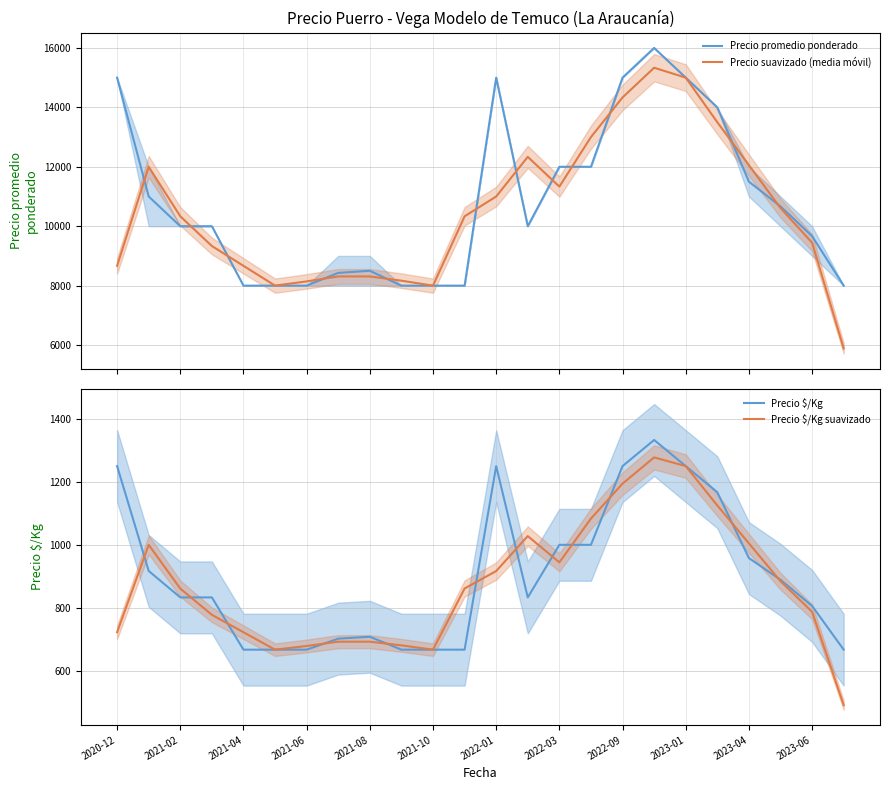

What is the value of the Precio $/Kg suavizado point at the 1st from the left?

722.3